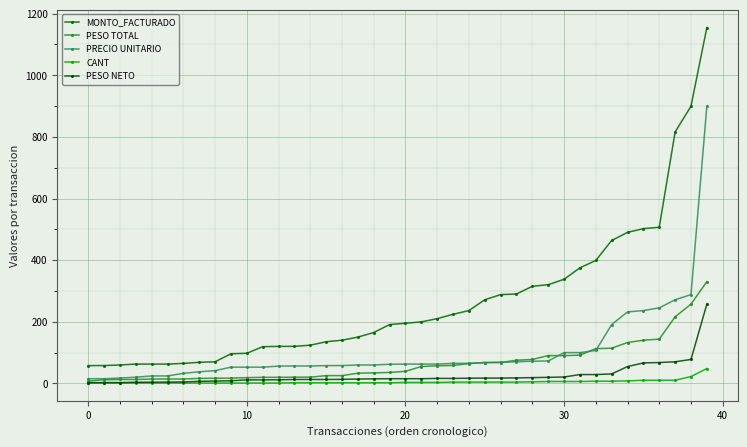

Which series has the largest total across all categories?

MONTO_FACTURADO